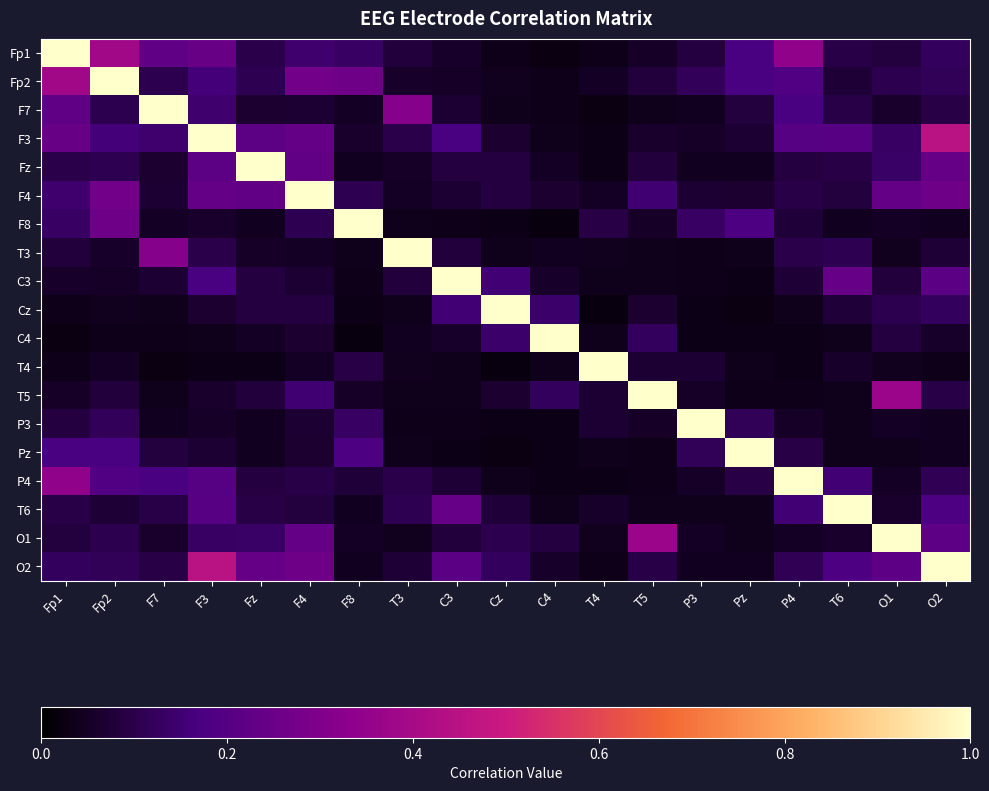

Which category has the highest value across all series?

Fp1